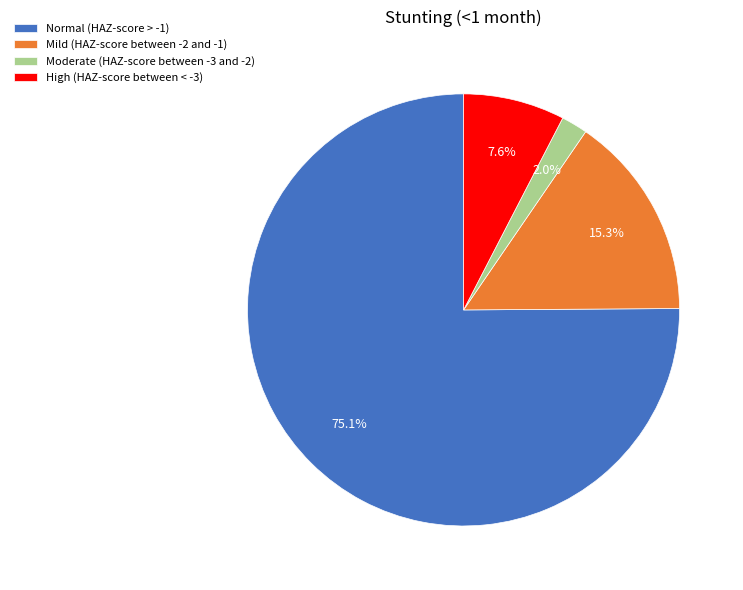

Which has a higher value, Mild (HAZ-score between -2 and -1) or Normal (HAZ-score > -1)?

Normal (HAZ-score > -1)